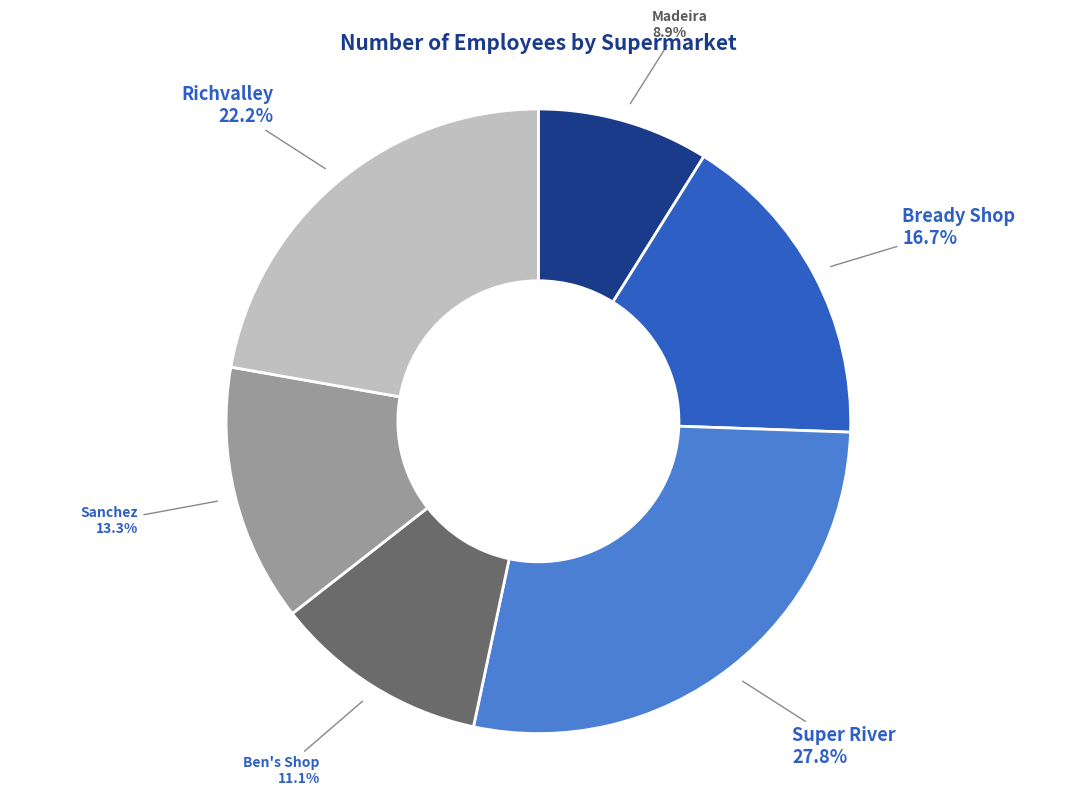

To the nearest percent, what is the difference between the largest and smallest slice percentages?

19%